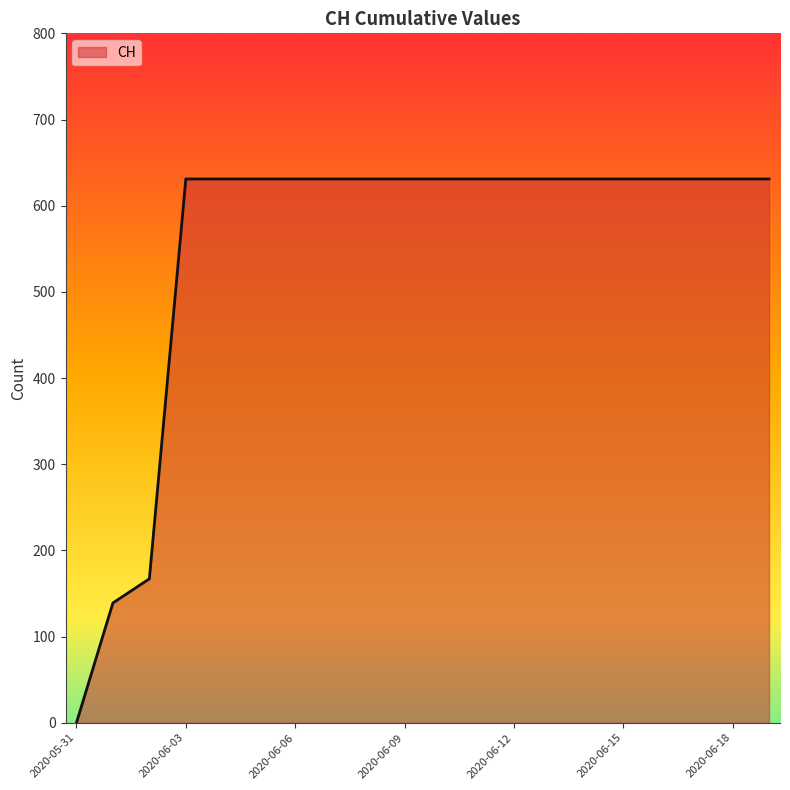

What is the difference between the maximum and minimum values?

631